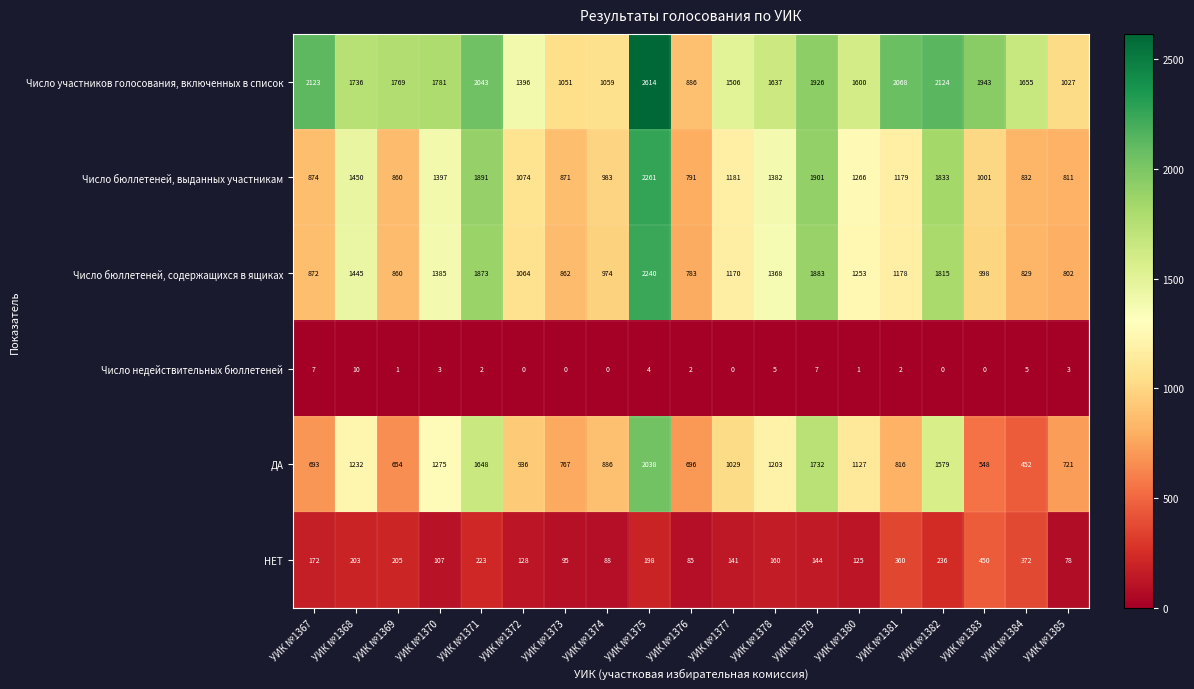

The Число бюллетеней, выданных участникам series shows 569 at УИК №1377. True or false?

False